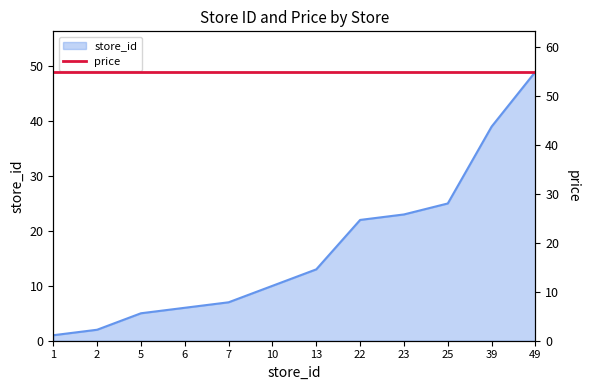

Reading left to right, extract all data points from this chart.

1=1	2=2	5=5	6=6	7=7	10=10	13=13	22=22	23=23	25=25	39=39	49=49